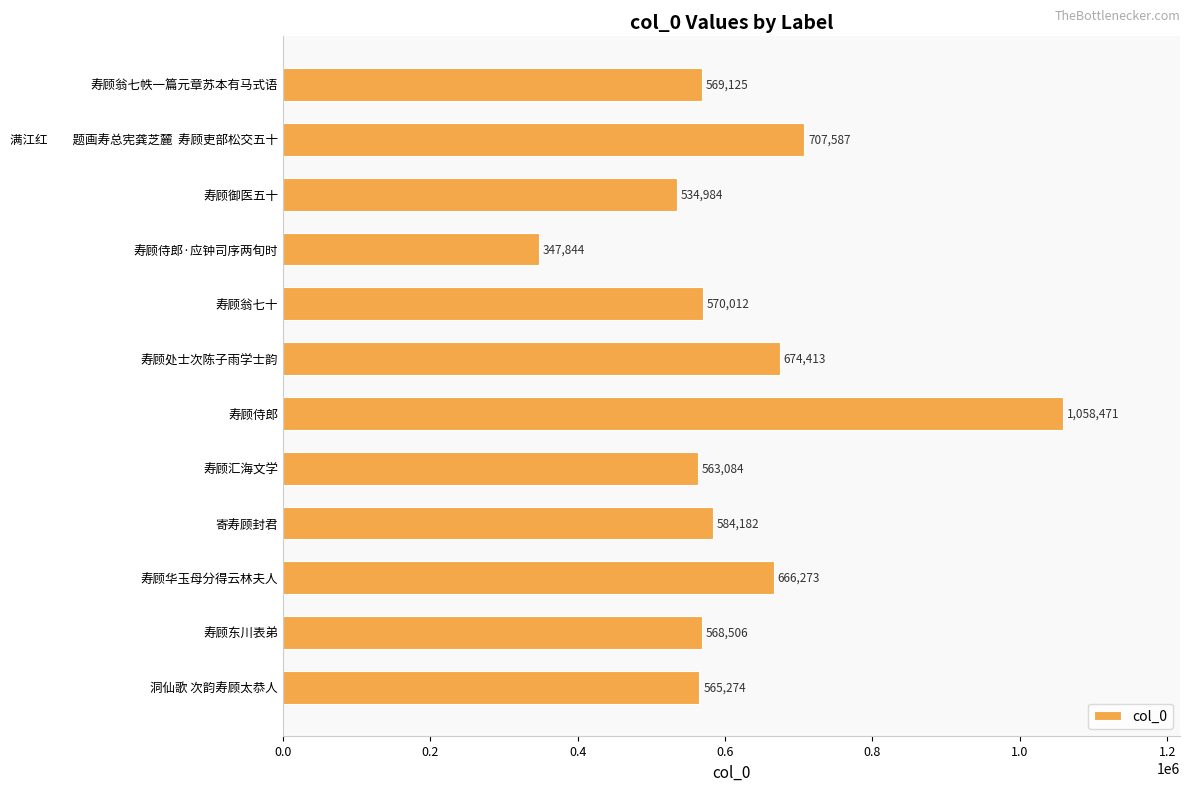

Rank the categories by value from highest to lowest.

寿顾侍郎, 满江红　　题画寿总宪龚芝麓  寿顾吏部松交五十, 寿顾处士次陈子雨学士韵, 寿顾华玉母分得云林夫人, 寄寿顾封君, 寿顾翁七十, 寿顾翁七帙一篇元章苏本有马式语, 寿顾东川表弟, 洞仙歌 次韵寿顾太恭人, 寿顾汇海文学, 寿顾御医五十, 寿顾侍郎·应钟司序两旬时